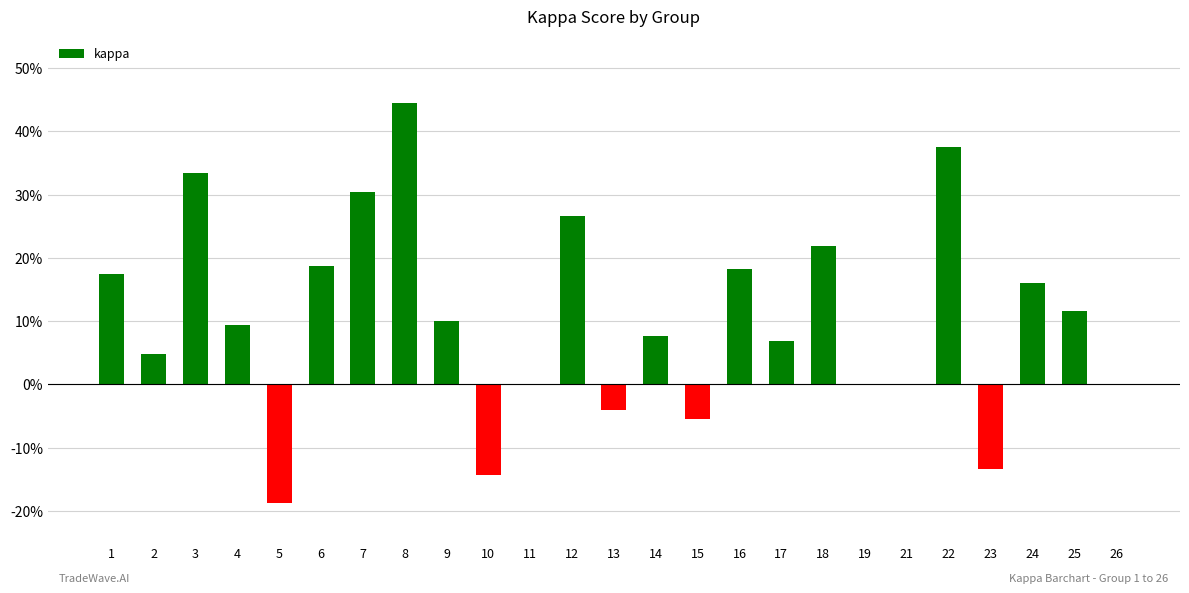

The value at 25 is 0.1. True or false?

True